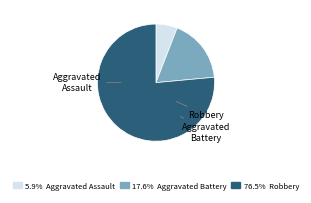

Is there a majority slice in this chart?

Yes